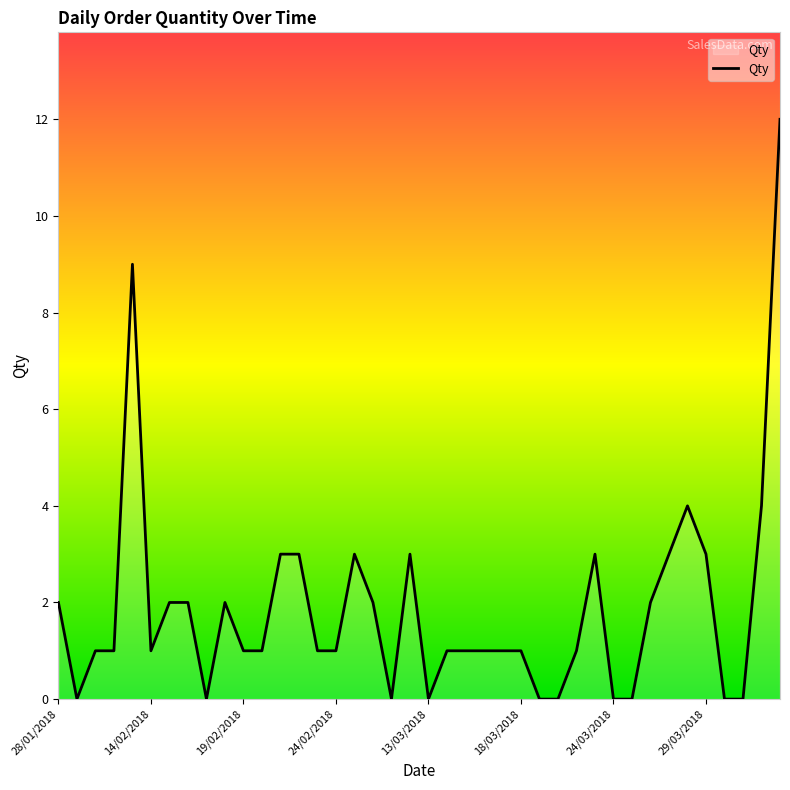

What is the difference between the maximum and minimum values?

12